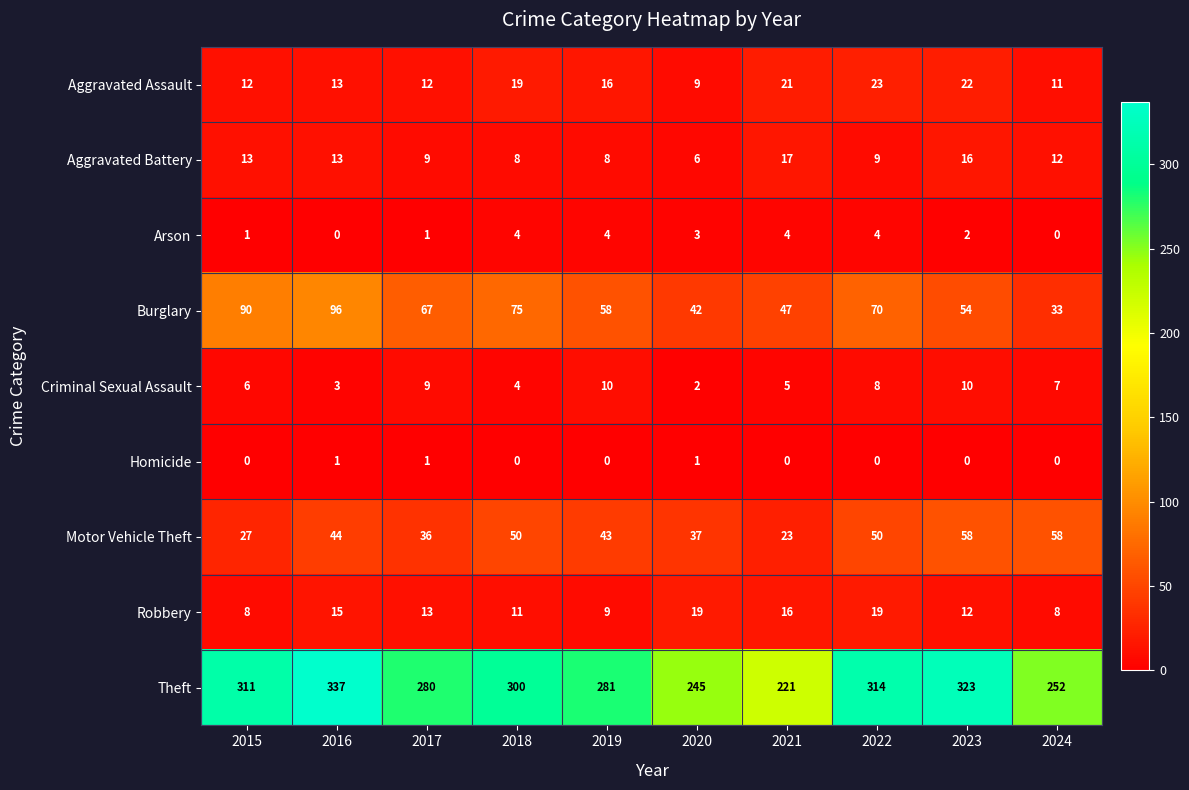

What is the greatest value displayed?

337